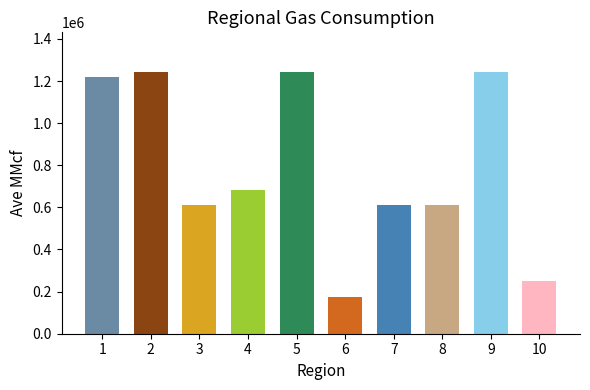

What is the difference between the values at 1 and 2?

26759